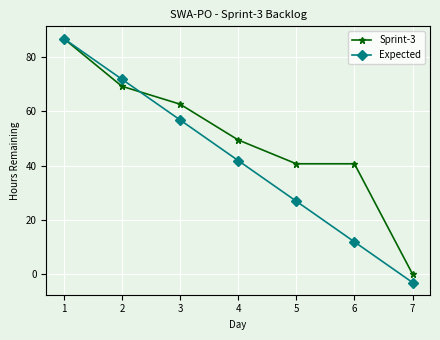

True or false: Sprint-3 has a value of 37.8 at 7.

False